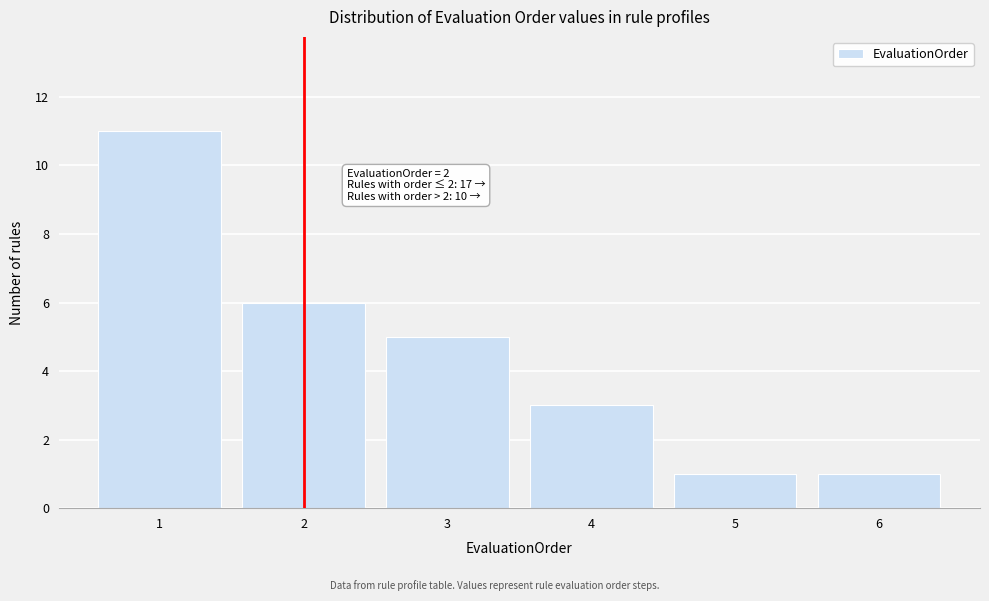

Which range on the x-axis has the tallest bar?

0.5 to 1.5